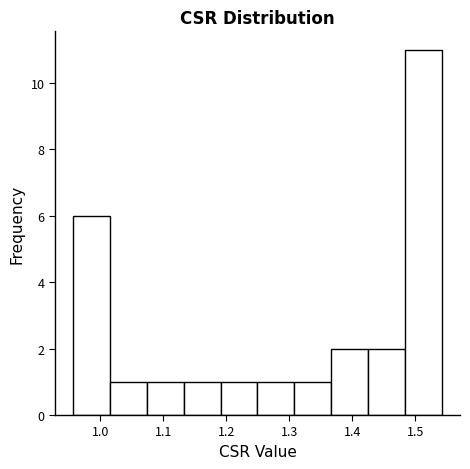

Which range on the x-axis has the tallest bar?

1.48 to 1.54